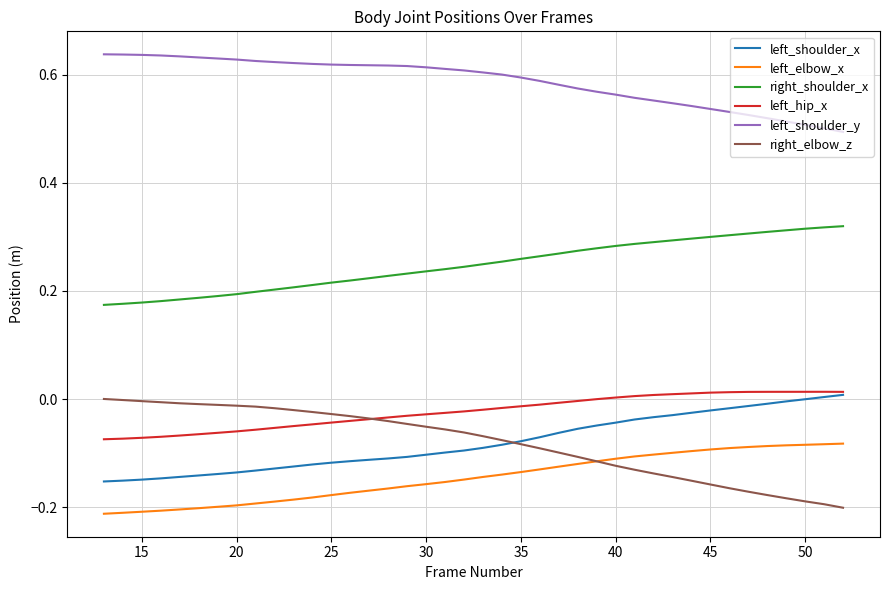

Which series has the largest total across all categories?

left_shoulder_y